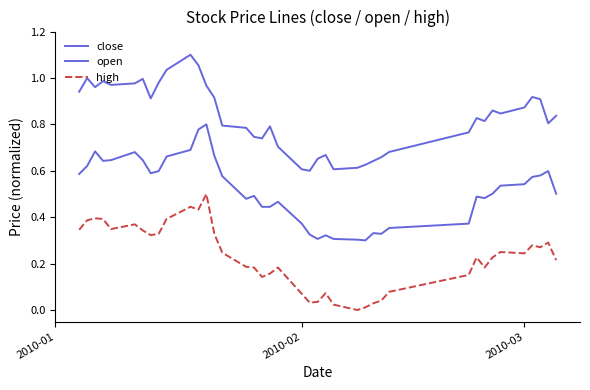

True or false: close and high intersect in this chart.

False